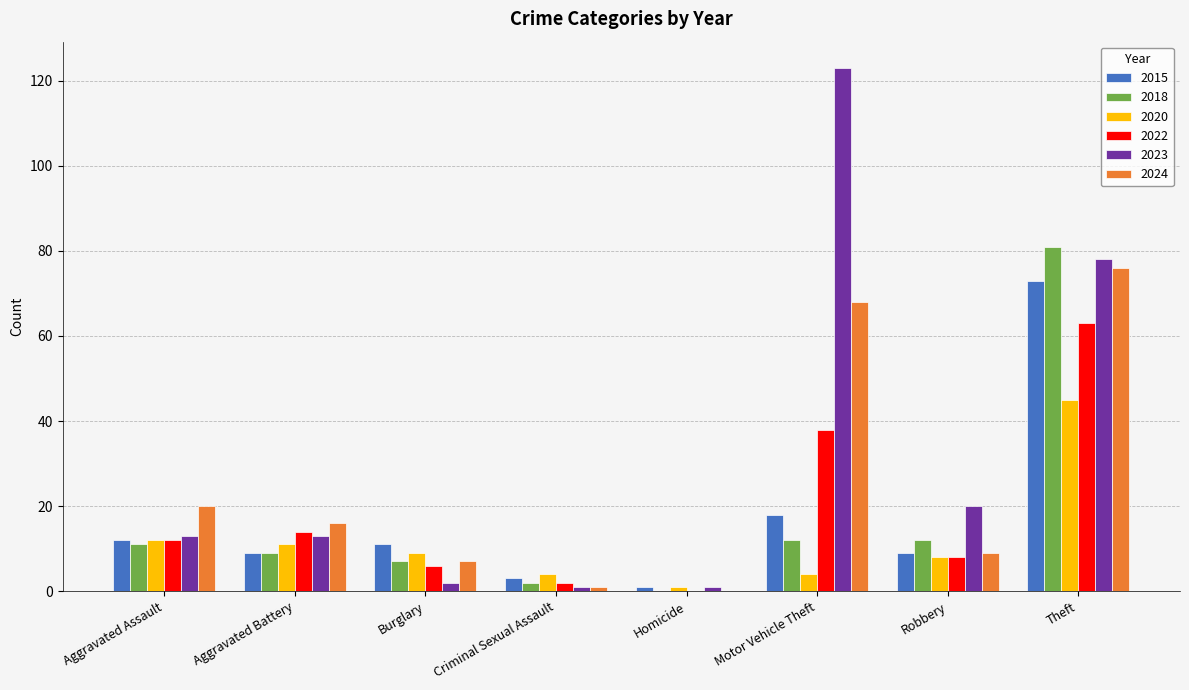

The value of 2024 at Theft is 76. True or false?

True